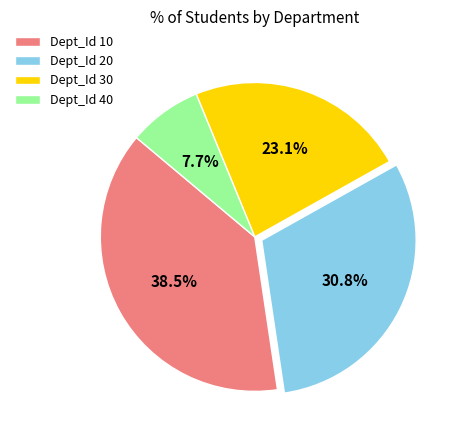

What is the smallest slice in the pie chart?

Dept_Id 40